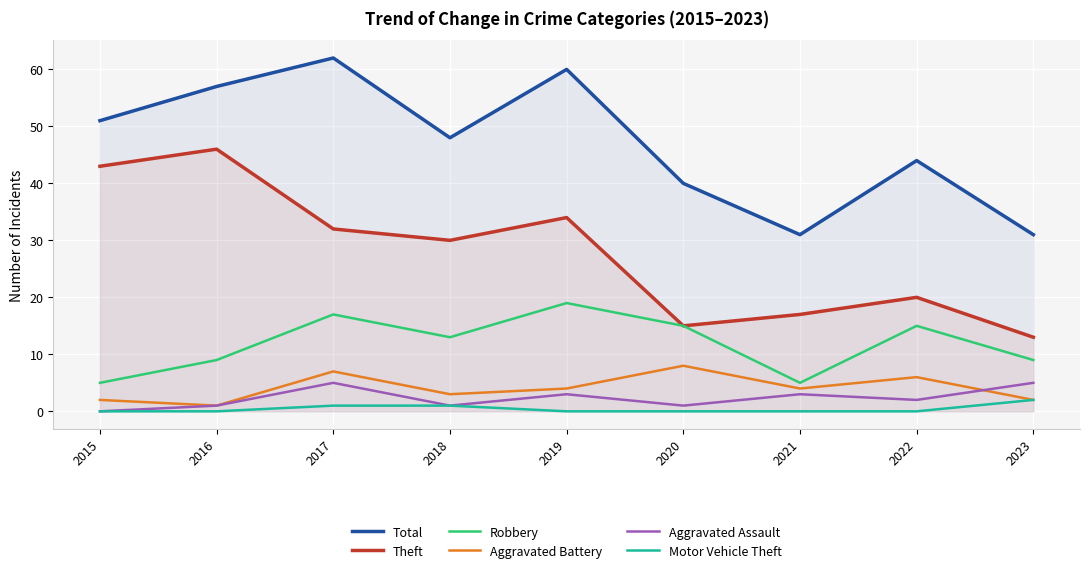

The Aggravated Battery series shows 3 at 2023. True or false?

False